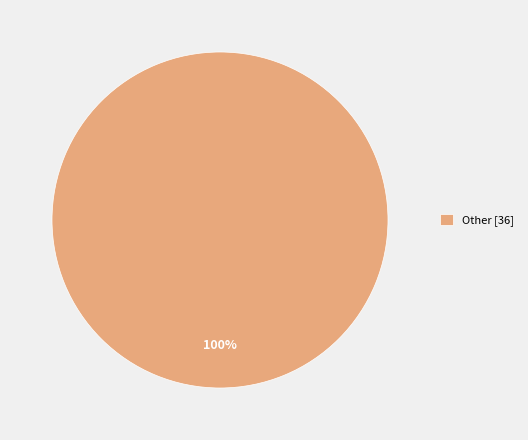

Rank the categories by value from lowest to highest.

Other [36]